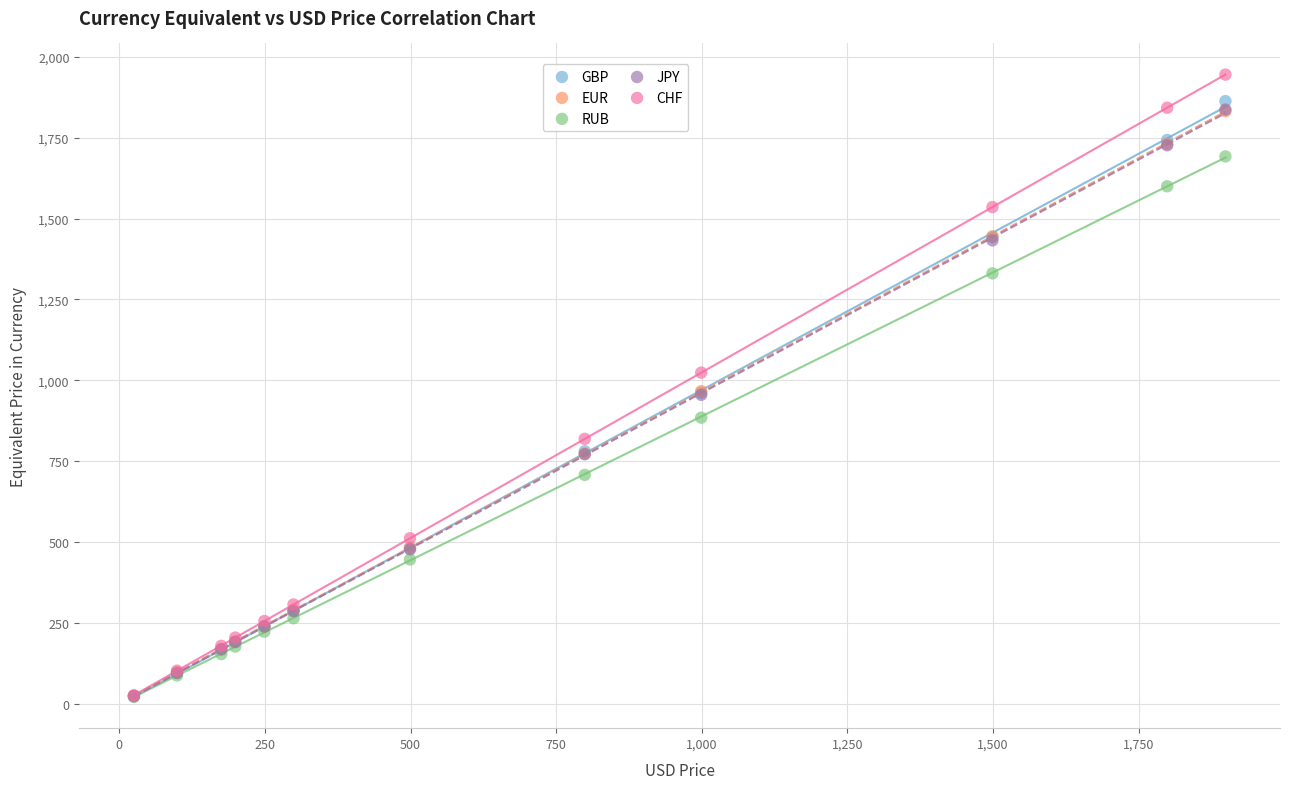

What are all the series names shown in the legend?

GBP, EUR, RUB, JPY, CHF